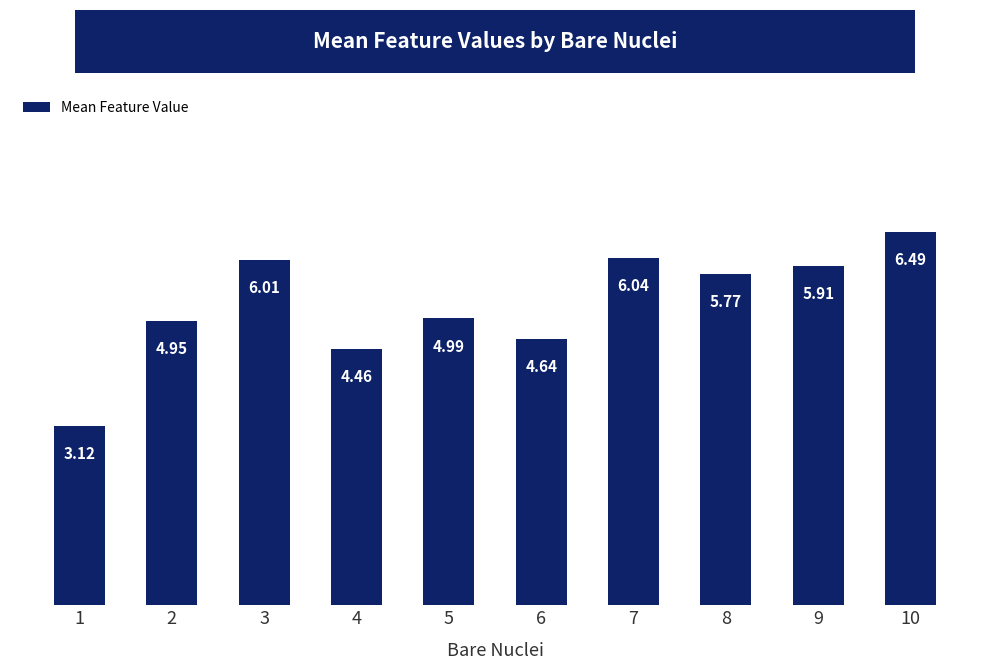

Which has a higher value, 9 or 6?

9